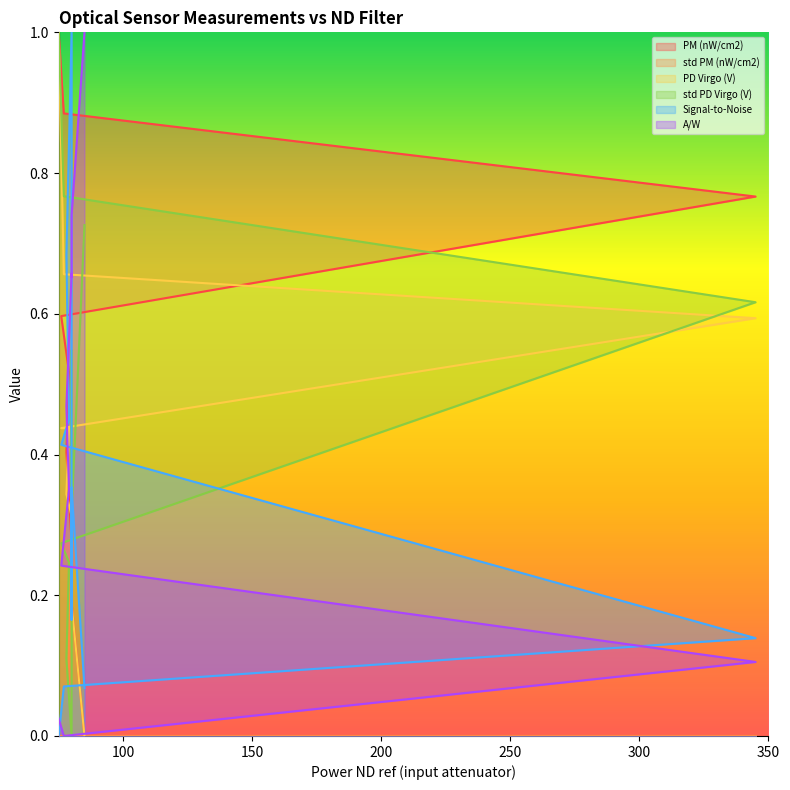

True or false: PD Virgo (V) has a value of 0.6 at 75.0.

False